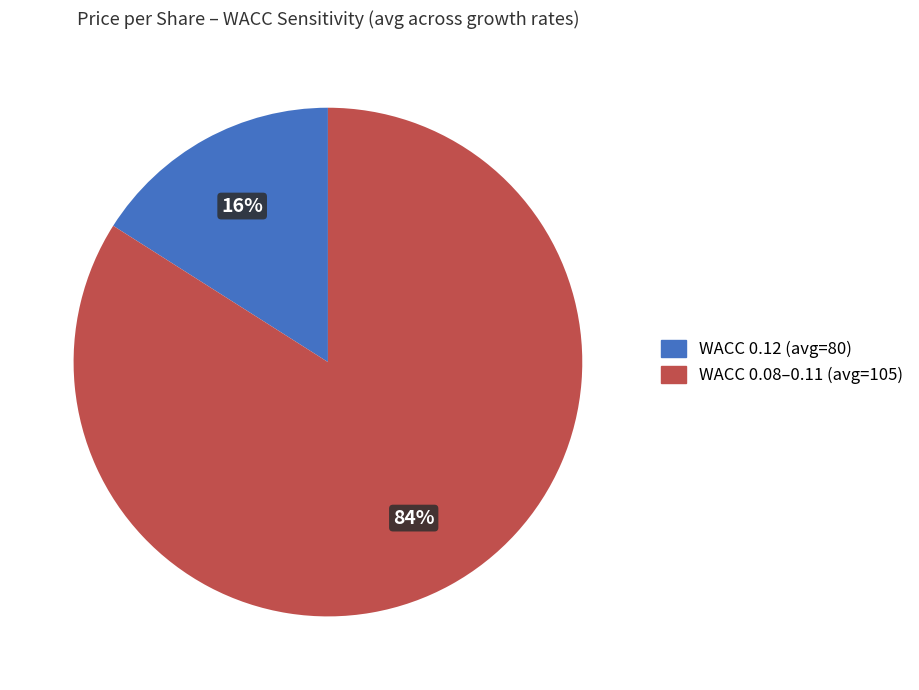

Is there a majority slice in this chart?

Yes